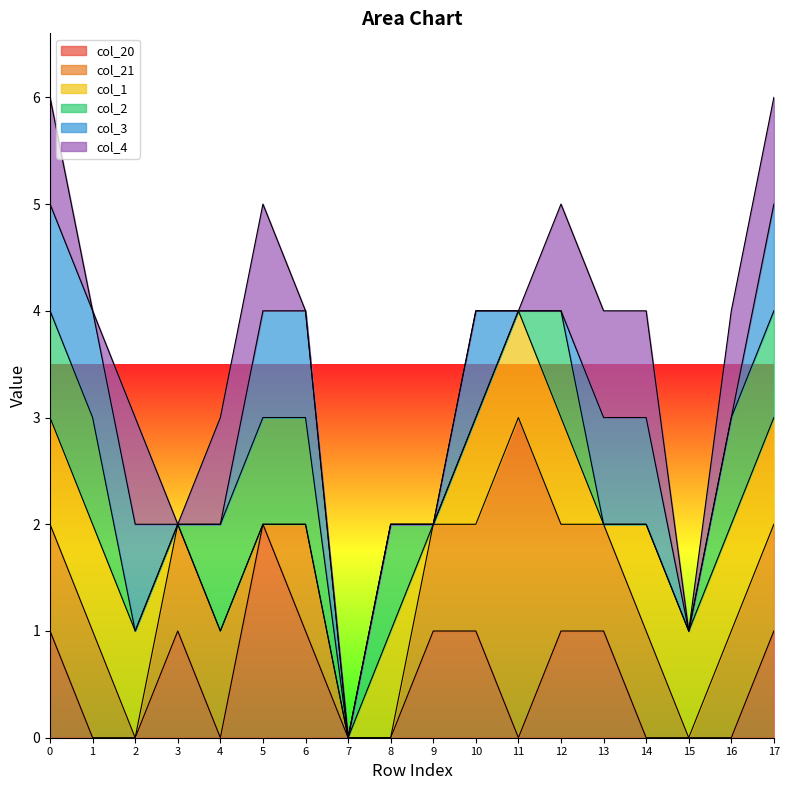

True or false: col_21 has more than 1 interior local peaks.

True